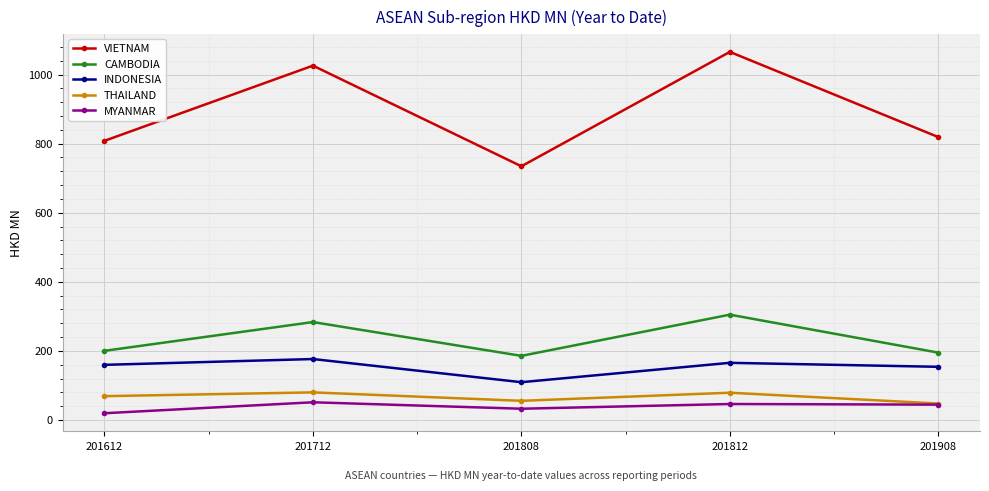

What is the average value of the THAILAND series?

66.2